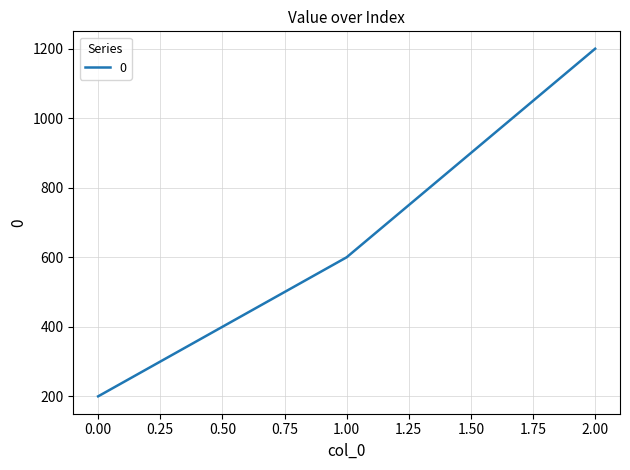

List the labels in order of value, smallest first.

0.00, 1.00, 2.00